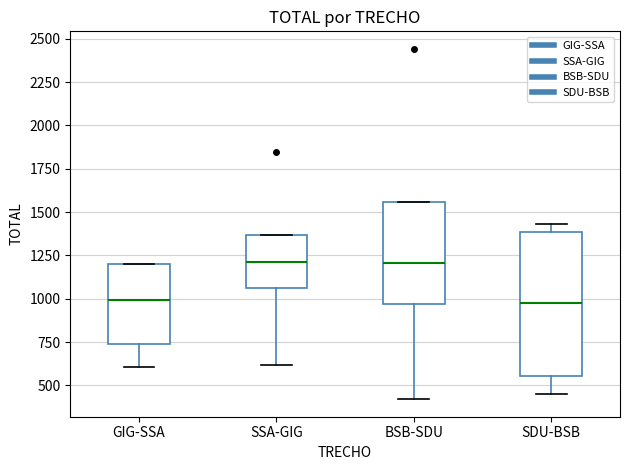

Reading left to right, read every box against the y-axis: the position of its median line, the range the box covers, and the ends of its whiskers. The values are not printed on the chart, so give them approximately, as read against the axis.

GIG-SSA: median 1000, box 750 to 1200, whiskers 600 to 1200
SSA-GIG: median 1200, box 1050 to 1350, whiskers 600 to 1350
BSB-SDU: median 1200, box 950 to 1550, whiskers 400 to 1550
SDU-BSB: median 1000, box 550 to 1400, whiskers 450 to 1450